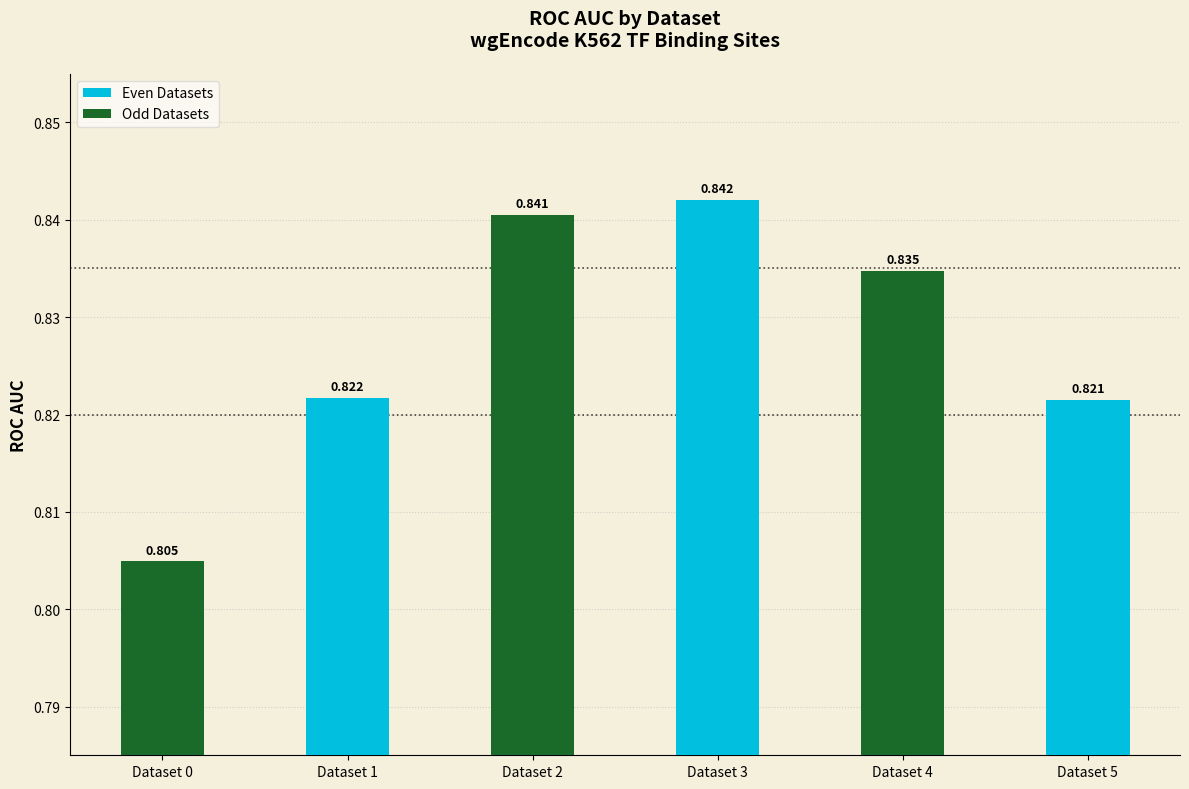

How many values are between 0 and 1?

6